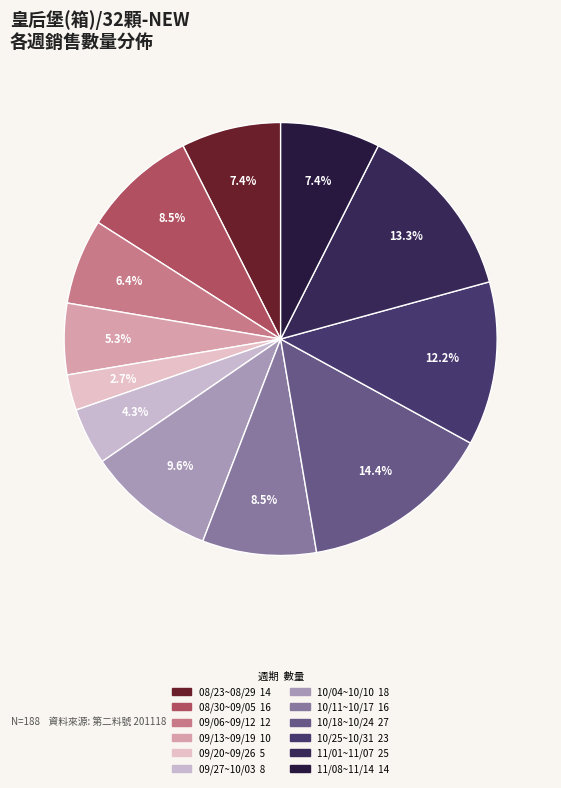

Is there any slice that represents more than half of the pie?

No